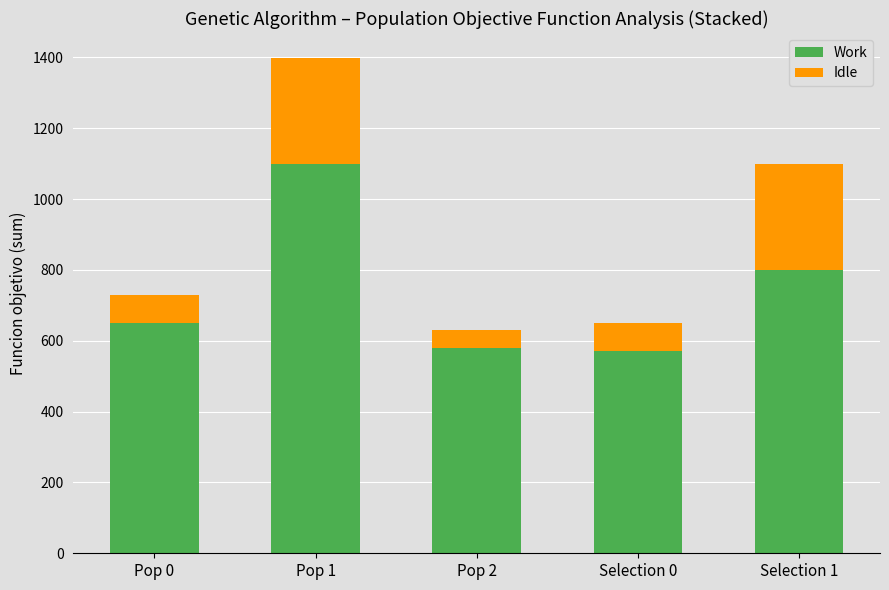

Read the Work value at Pop 1.

1100